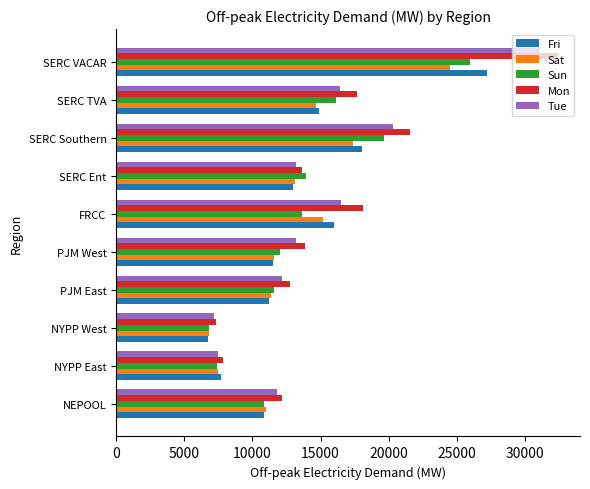

What value does the Fri series have at NYPP East?

7677.5